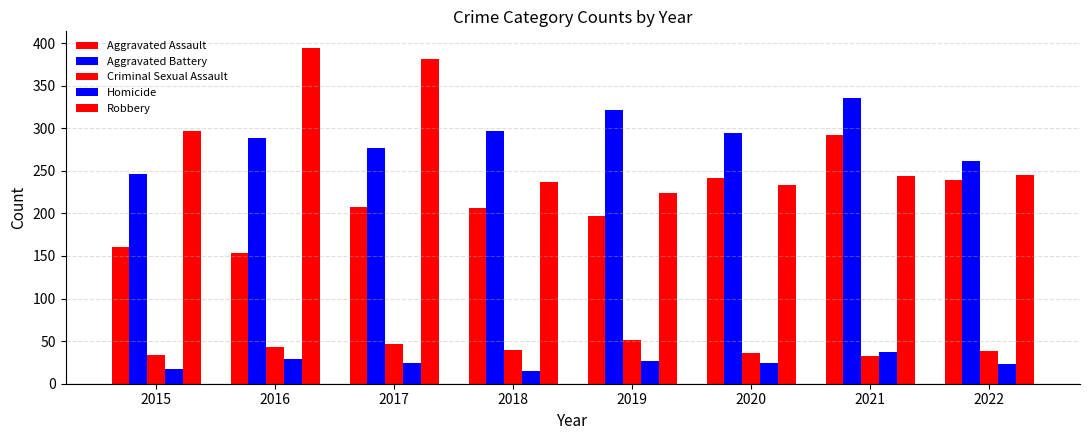

List the series in order of their peak value, highest first.

Robbery, Aggravated Battery, Aggravated Assault, Criminal Sexual Assault, Homicide